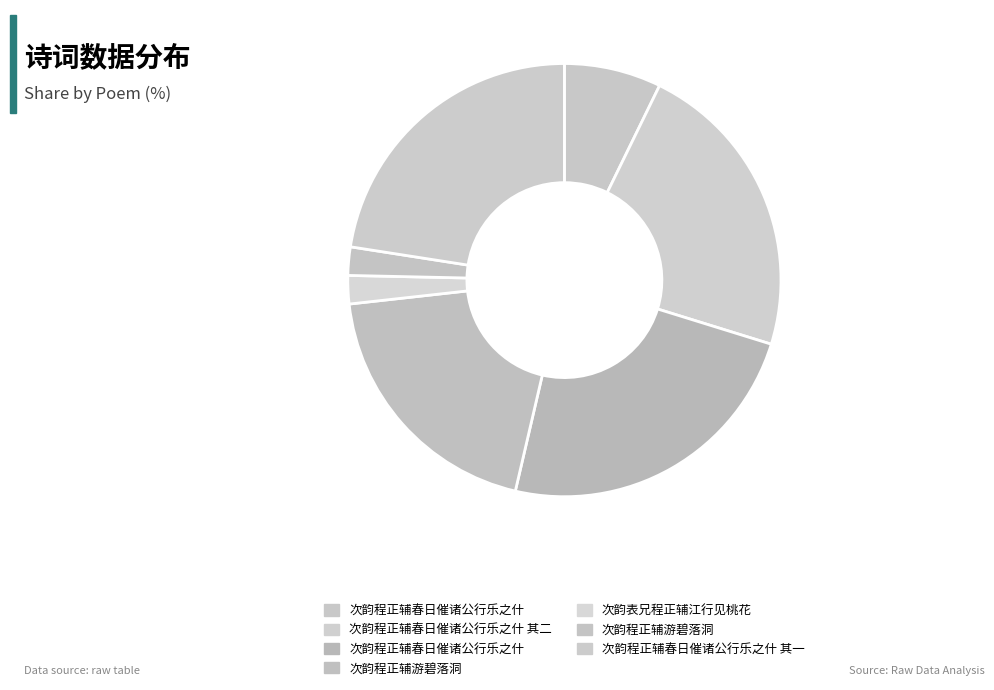

How many slices are in this pie chart?

7